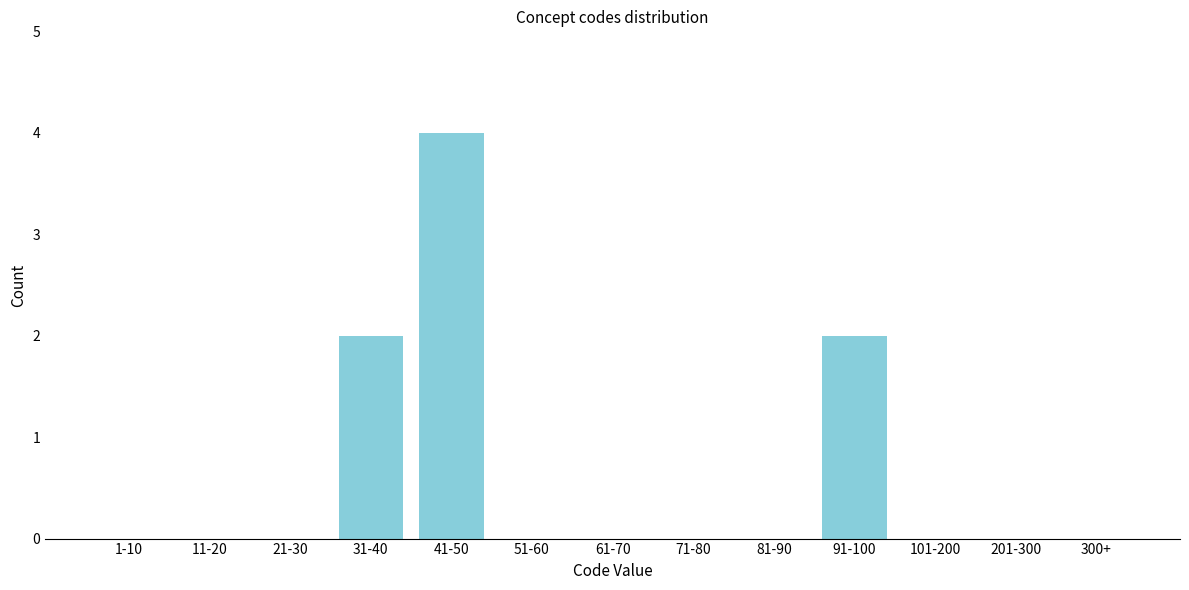

Reading right to left, transcribe all the data shown in this chart.

300+=0	201-300=0	101-200=0	91-100=2	81-90=0	71-80=0	61-70=0	51-60=0	41-50=4	31-40=2	21-30=0	11-20=0	1-10=0